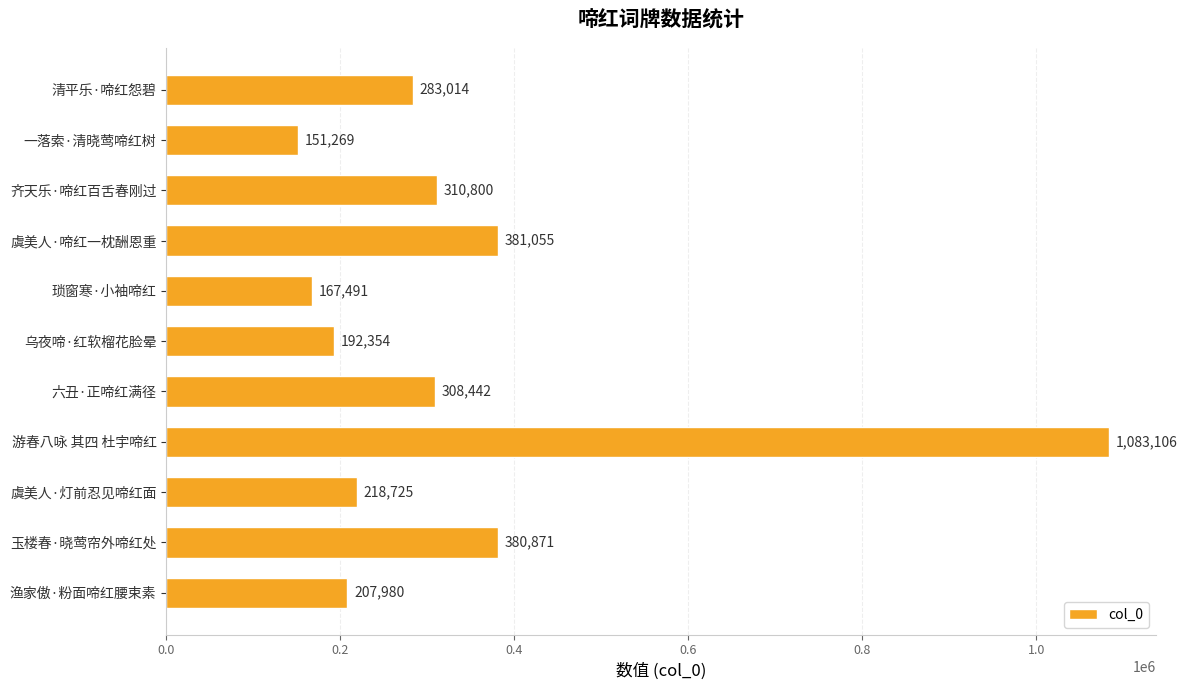

The value at 清平乐·啼红怨碧 is 283014. True or false?

True